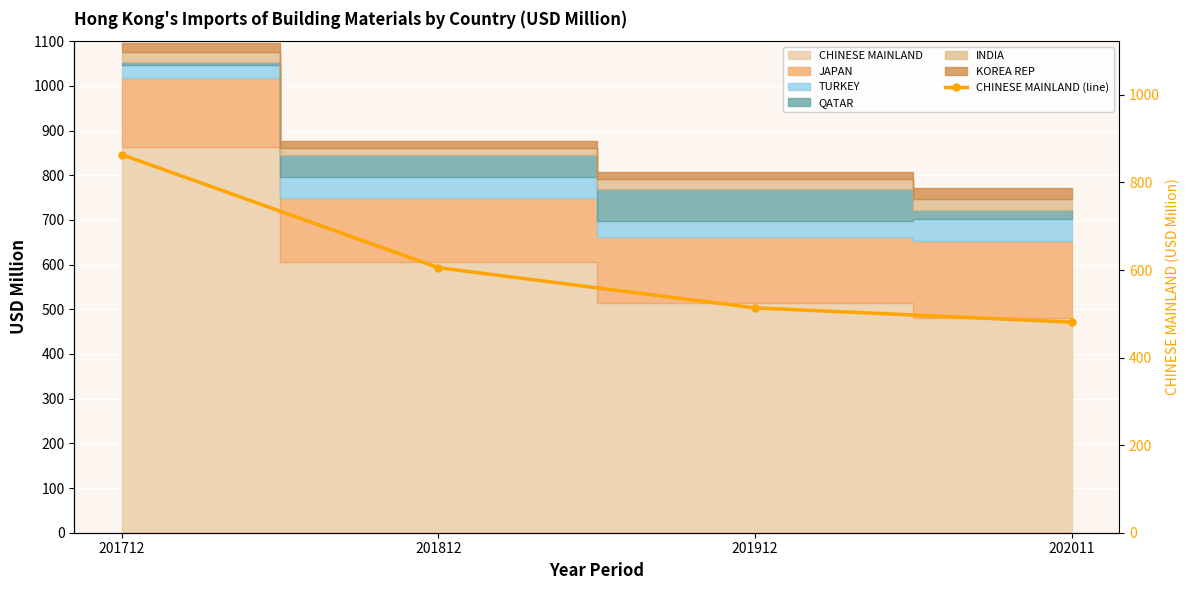

How many lines are shown in the chart?

1